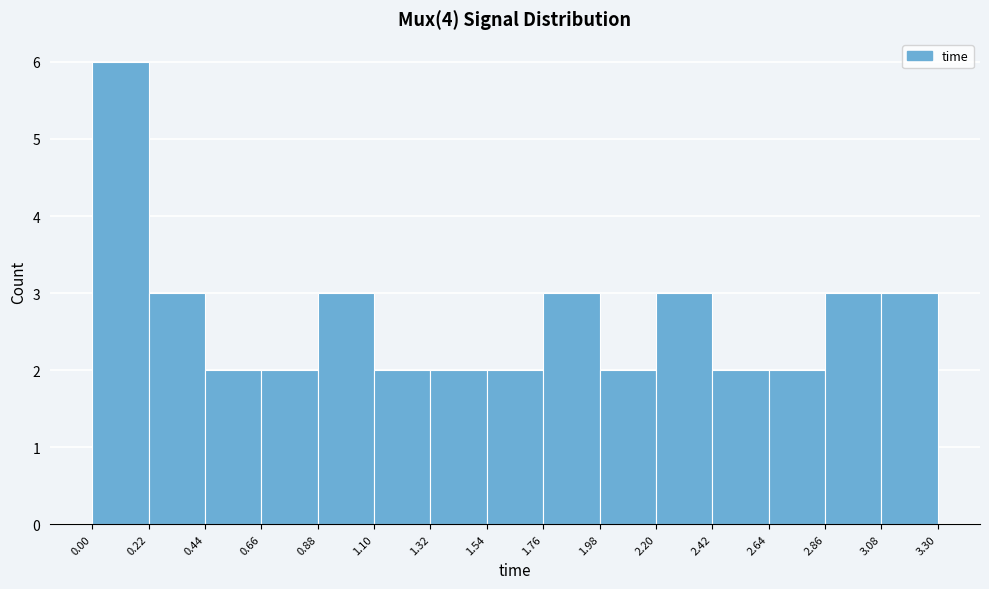

Over which range of the x-axis is the bar tallest?

0.00 to 0.22